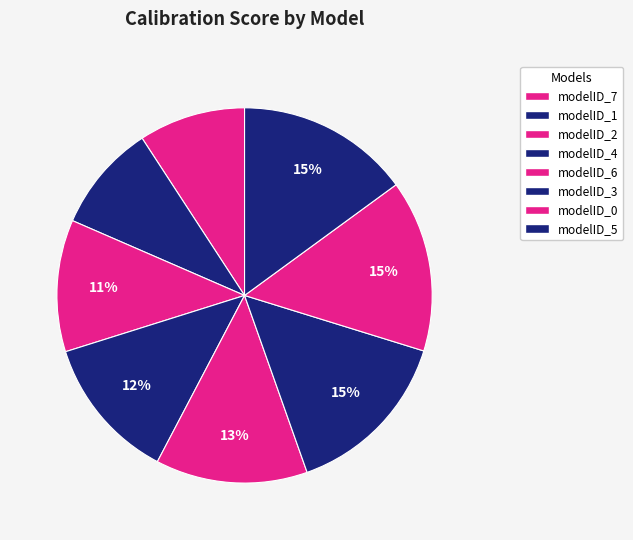

True or false: modelID_7 accounts for 1% of the total.

False